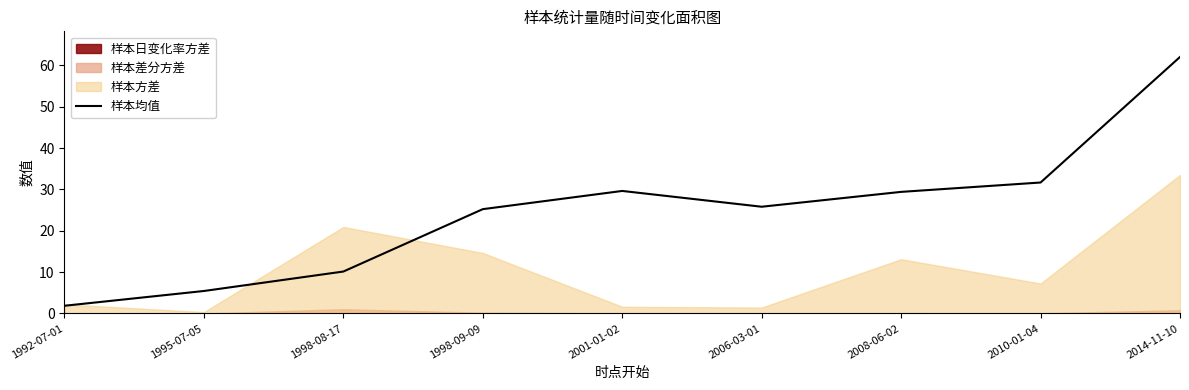

What is the difference between the maximum and second lowest values?

56.6